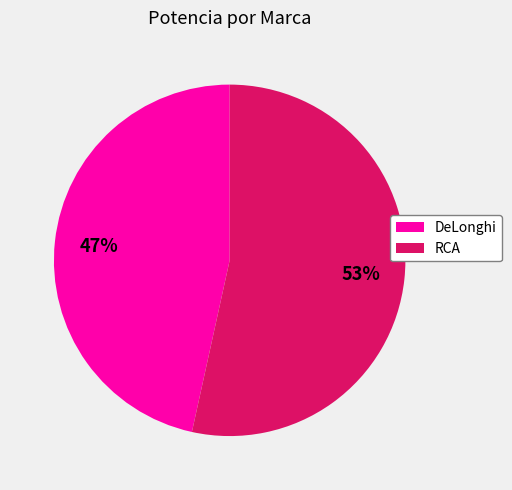

Between RCA and DeLonghi, which is larger?

RCA